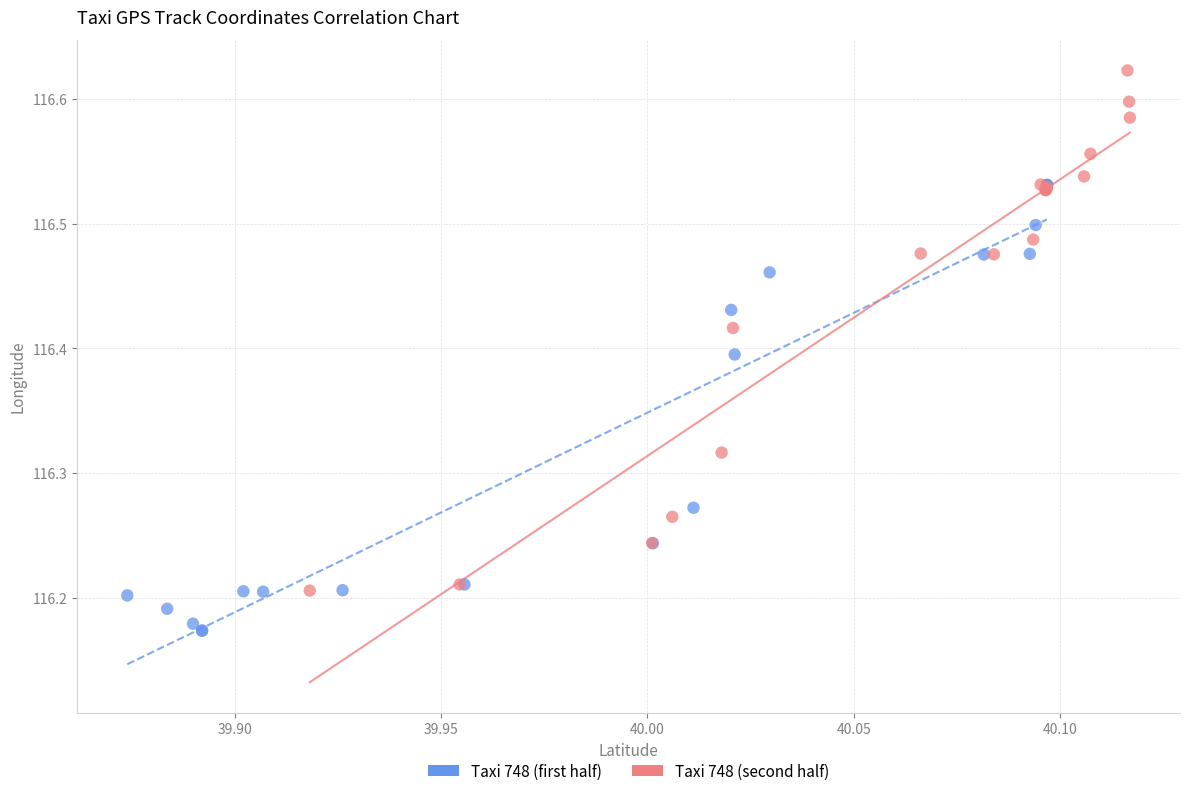

Which series reaches the maximum Y coordinate?

Taxi 748 (second half)